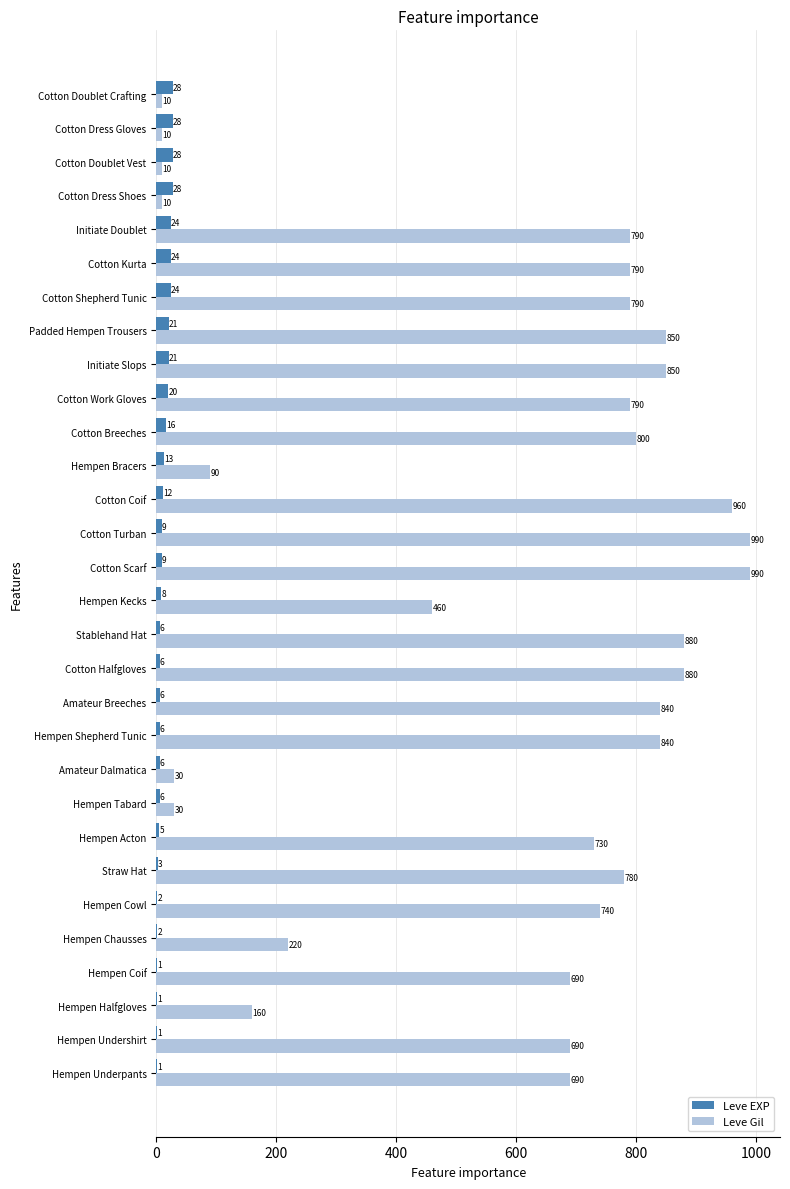

What is the approximate value of Leve EXP at Initiate Slops, to the nearest 10?

20